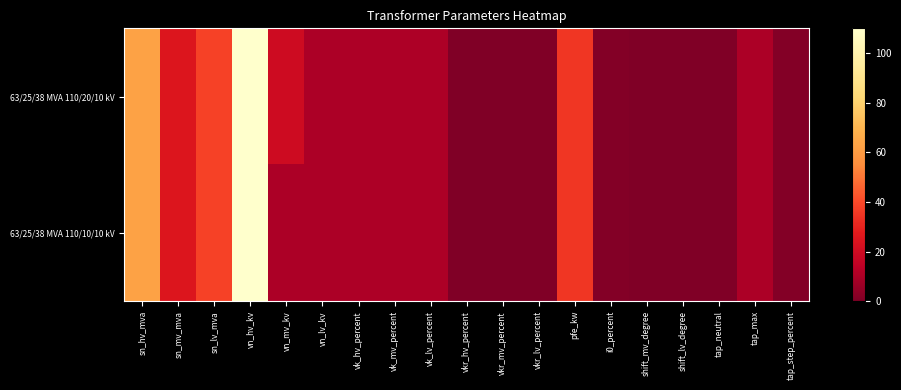

Reading left to right, list all the values displayed in this chart.

63/25/38 MVA 110/20/10 kV: sn_hv_mva=63.0	sn_mv_mva=25.0	sn_lv_mva=38.0	vn_hv_kv=110.0	vn_mv_kv=20.0	vn_lv_kv=10.0	vk_hv_percent=10.4	vk_mv_percent=10.4	vk_lv_percent=10.4	vkr_hv_percent=0.3	vkr_mv_percent=0.3	vkr_lv_percent=0.3	pfe_kw=35.0	i0_percent=0.9	shift_mv_degree=0.0	shift_lv_degree=0.0	tap_neutral=0.0	tap_max=10.0	tap_step_percent=1.2
63/25/38 MVA 110/10/10 kV: sn_hv_mva=63.0	sn_mv_mva=25.0	sn_lv_mva=38.0	vn_hv_kv=110.0	vn_mv_kv=10.0	vn_lv_kv=10.0	vk_hv_percent=10.4	vk_mv_percent=10.4	vk_lv_percent=10.4	vkr_hv_percent=0.3	vkr_mv_percent=0.3	vkr_lv_percent=0.3	pfe_kw=35.0	i0_percent=0.9	shift_mv_degree=0.0	shift_lv_degree=0.0	tap_neutral=0.0	tap_max=10.0	tap_step_percent=1.2